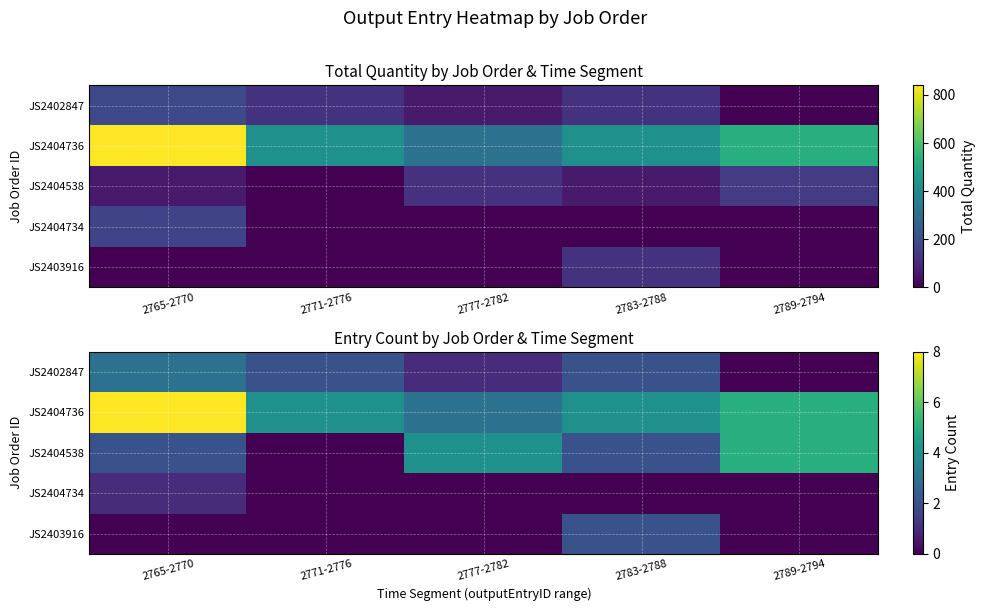

The value of JS2404734 at 2777-2782 is 0. True or false?

False